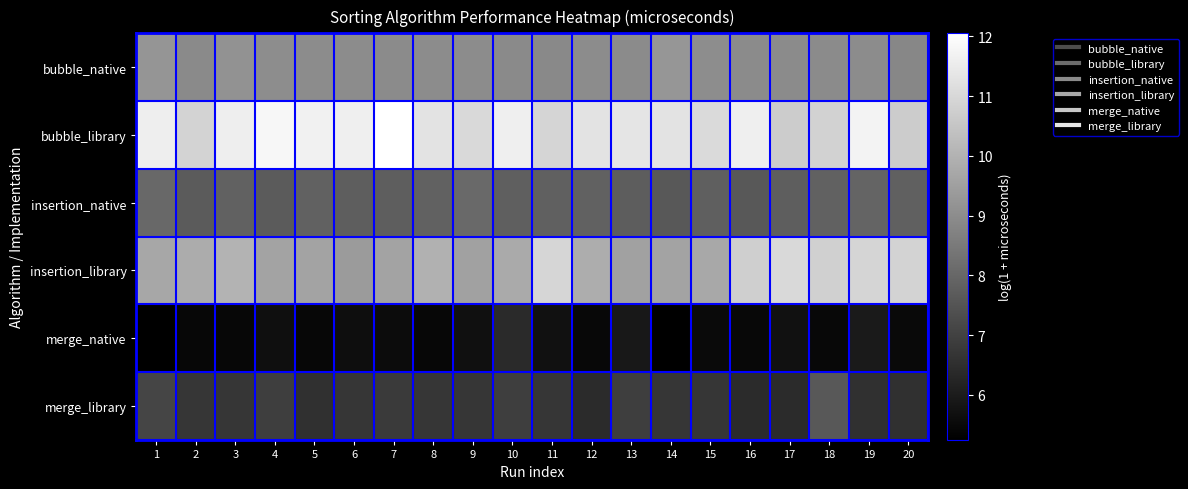

At 3, list the series in order from largest to smallest.

bubble_library, insertion_library, bubble_native, insertion_native, merge_library, merge_native